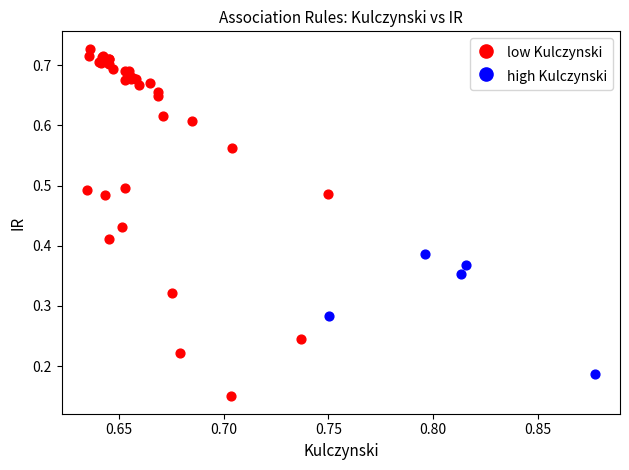

Which series reaches the maximum Y coordinate?

low Kulczynski